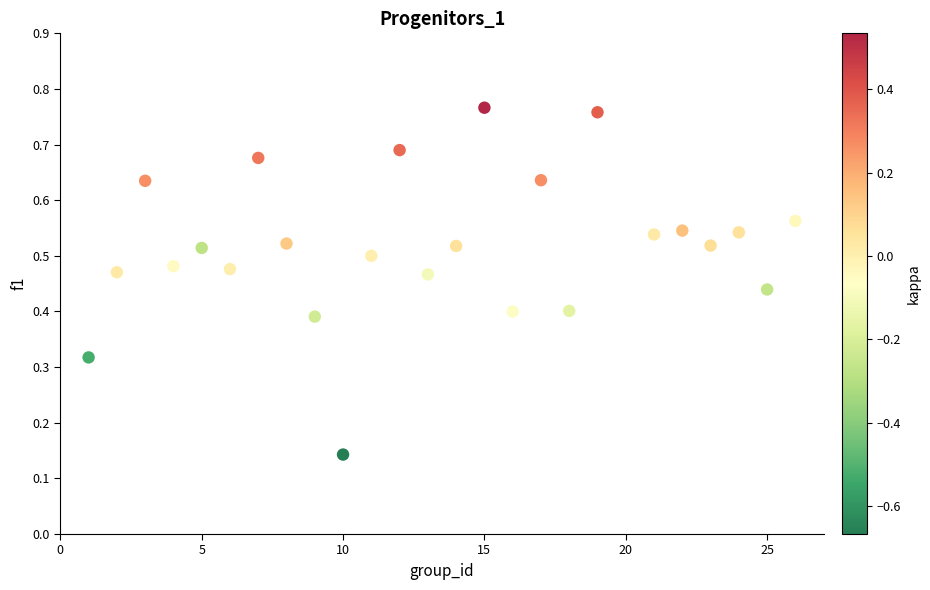

What is the range of X values (max minus min)?

25.0